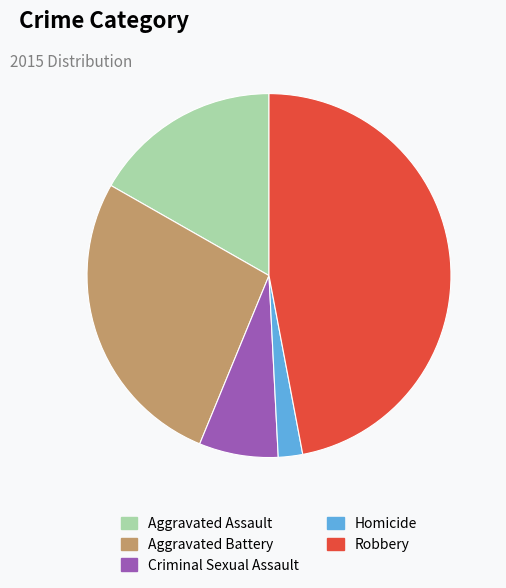

Rank the categories by value from highest to lowest.

Robbery, Aggravated Battery, Aggravated Assault, Criminal Sexual Assault, Homicide